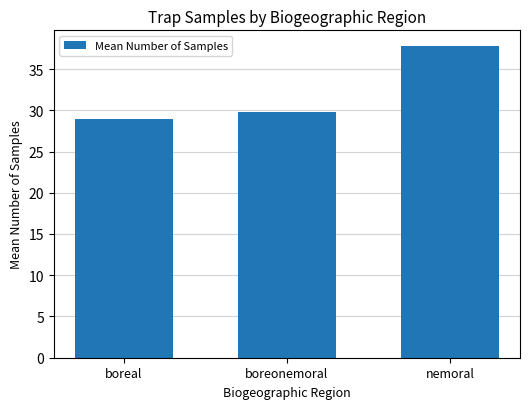

Rank the categories by value from lowest to highest.

boreal, boreonemoral, nemoral